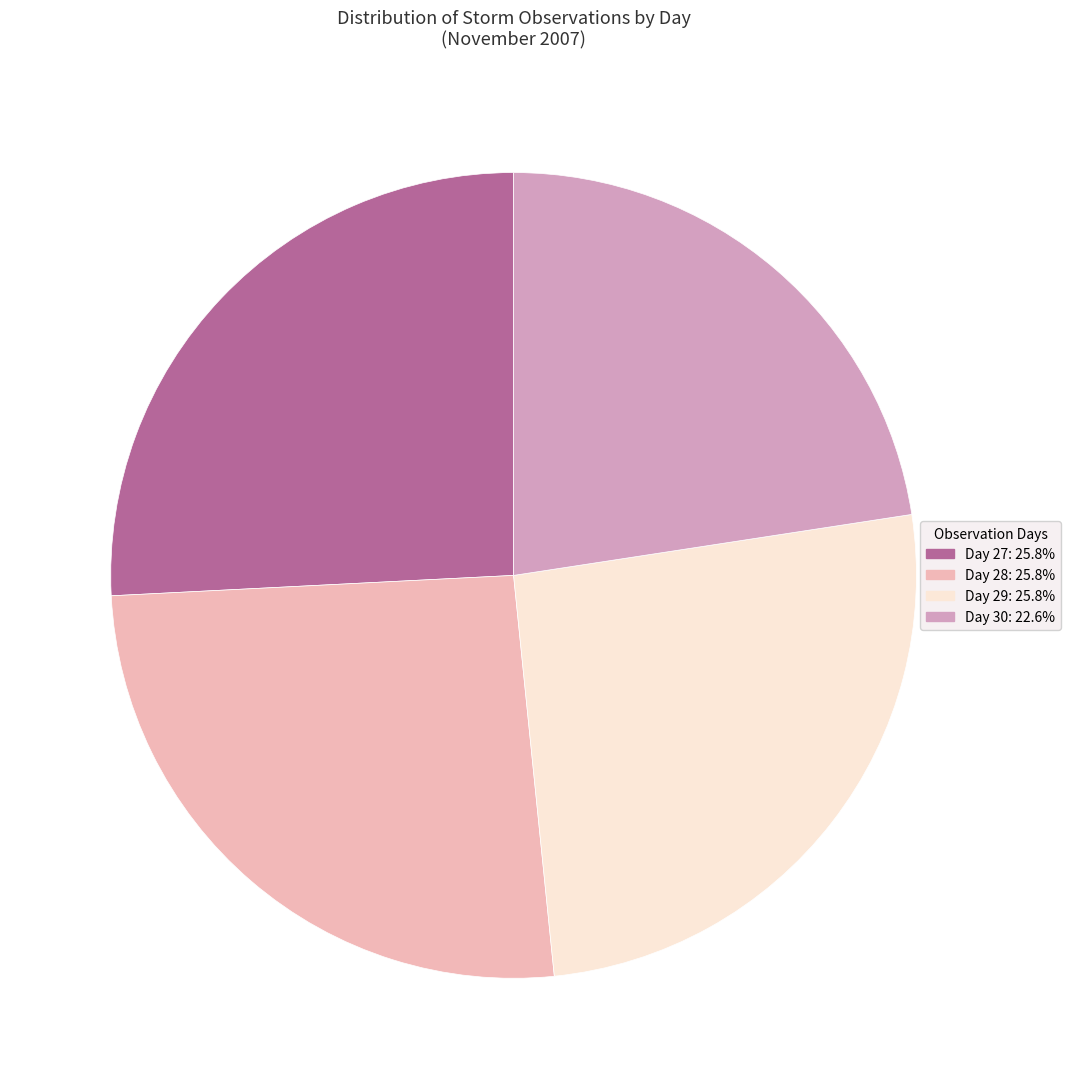

How many slices are in this pie chart?

4